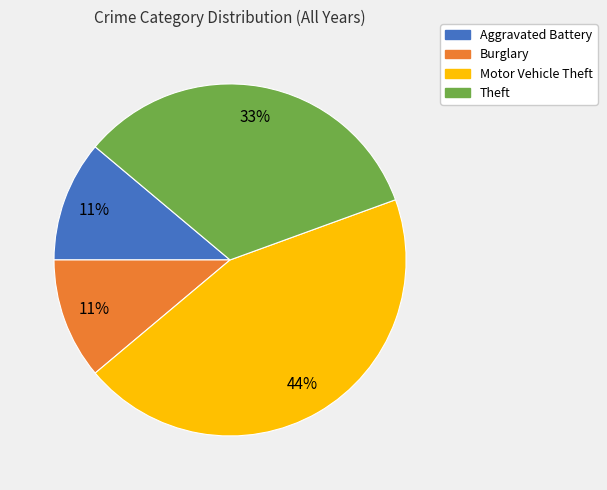

True or false: Aggravated Battery accounts for 1% of the total.

False